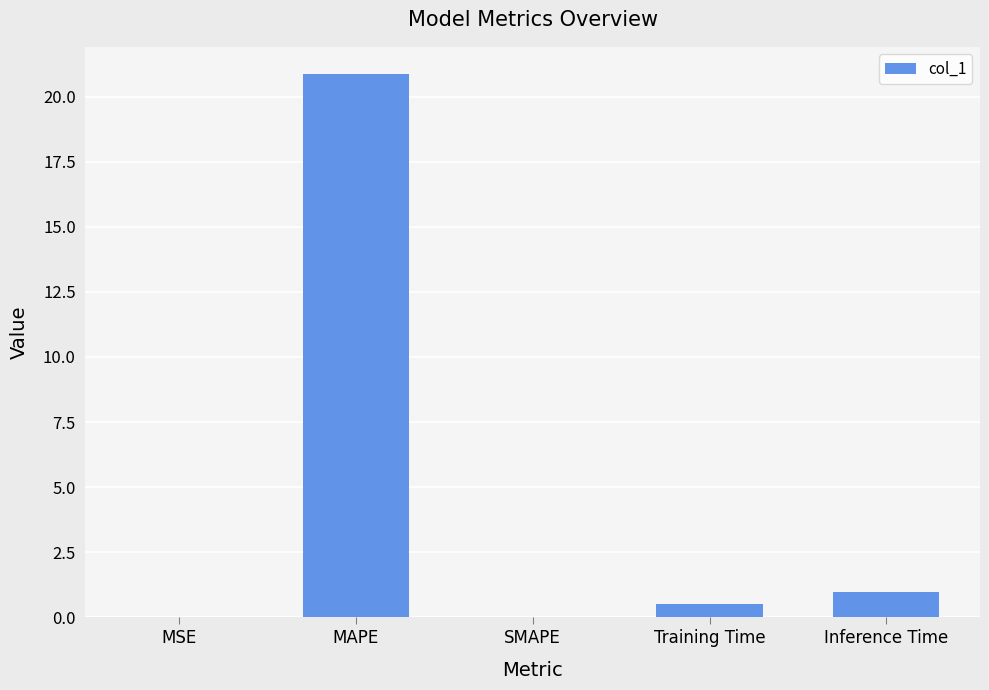

Which has a higher value, SMAPE or Training Time?

Training Time